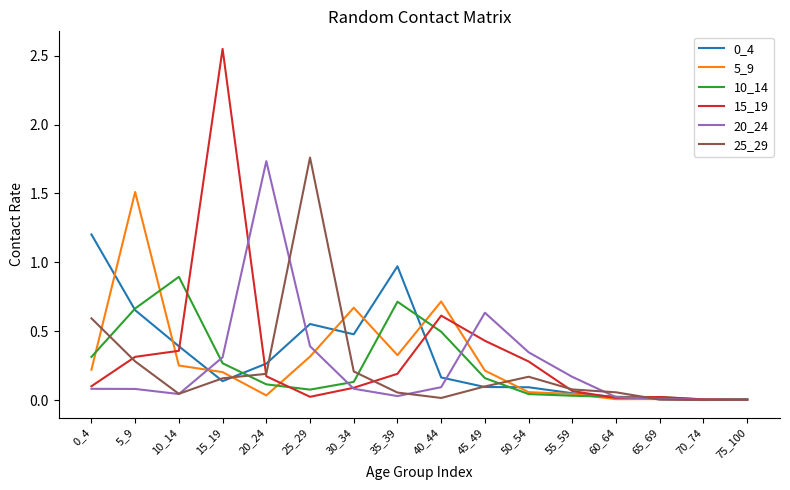

Which series has the widest spread of values?

15_19